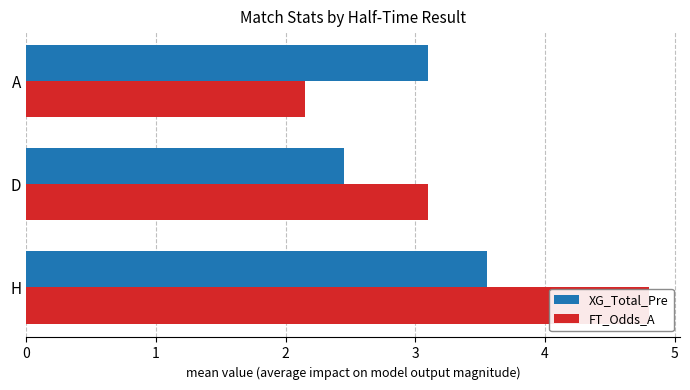

What is the total value across all series at D?

5.6